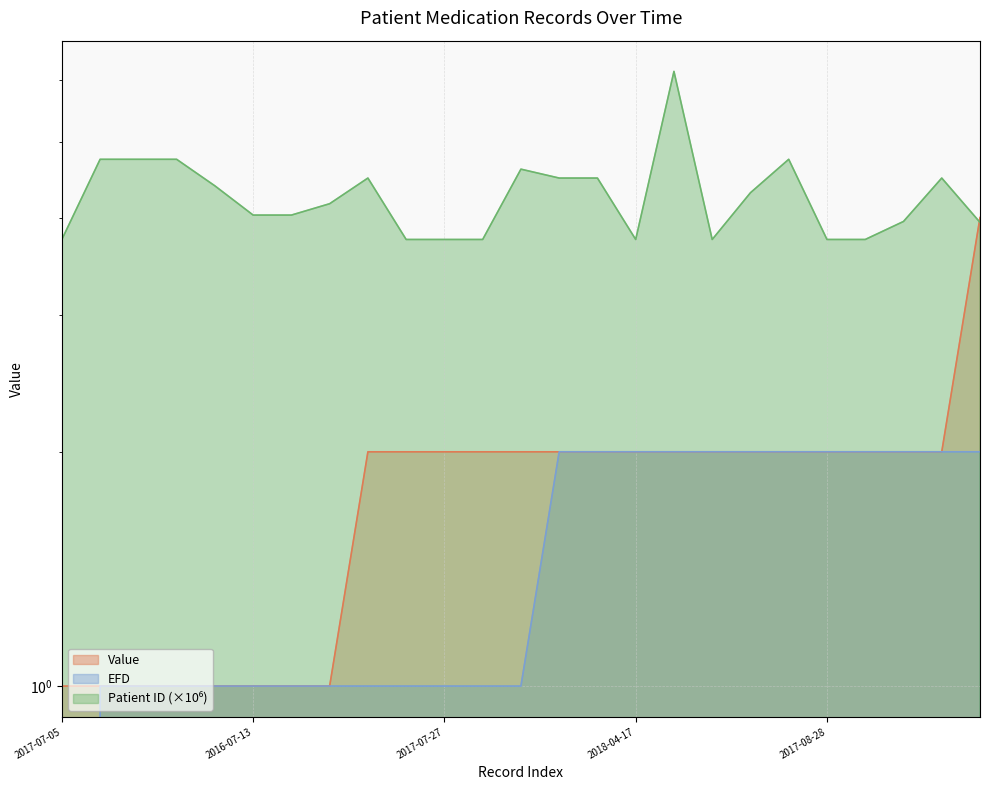

How many data points in EFD are above 1?

12